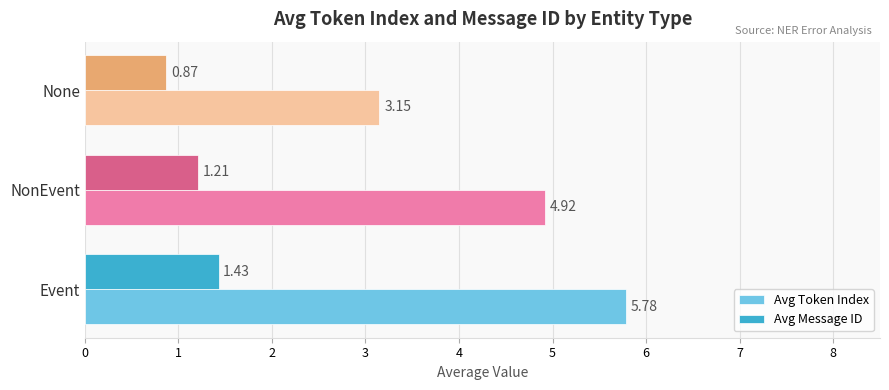

How many series are shown in this chart?

2